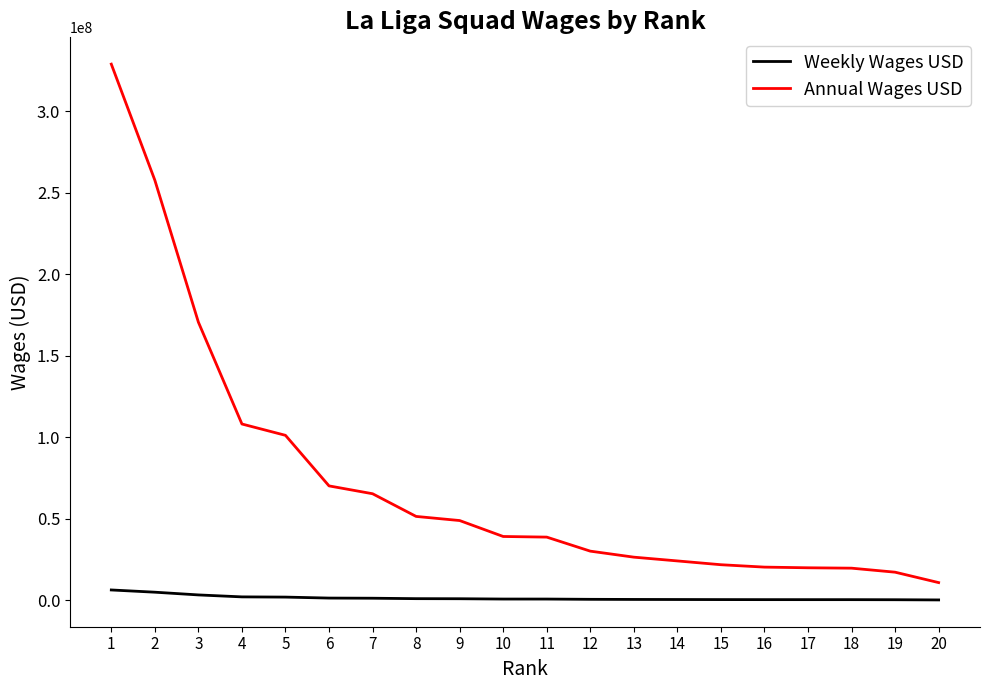

What is the spread (max minus min) of values at 13?

25927378